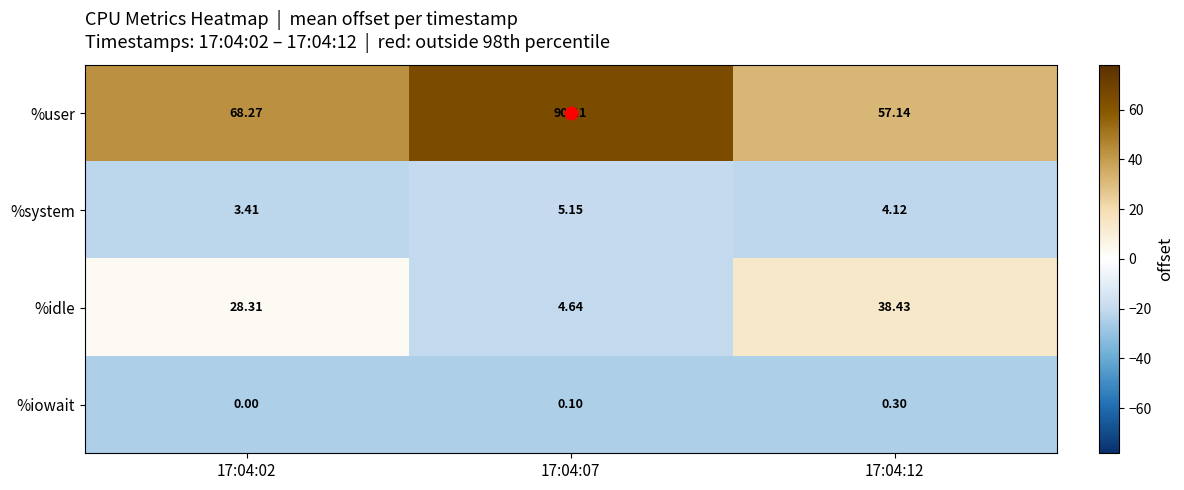

Between 17:04:02 and 17:04:12, which series saw the biggest shift?

%user